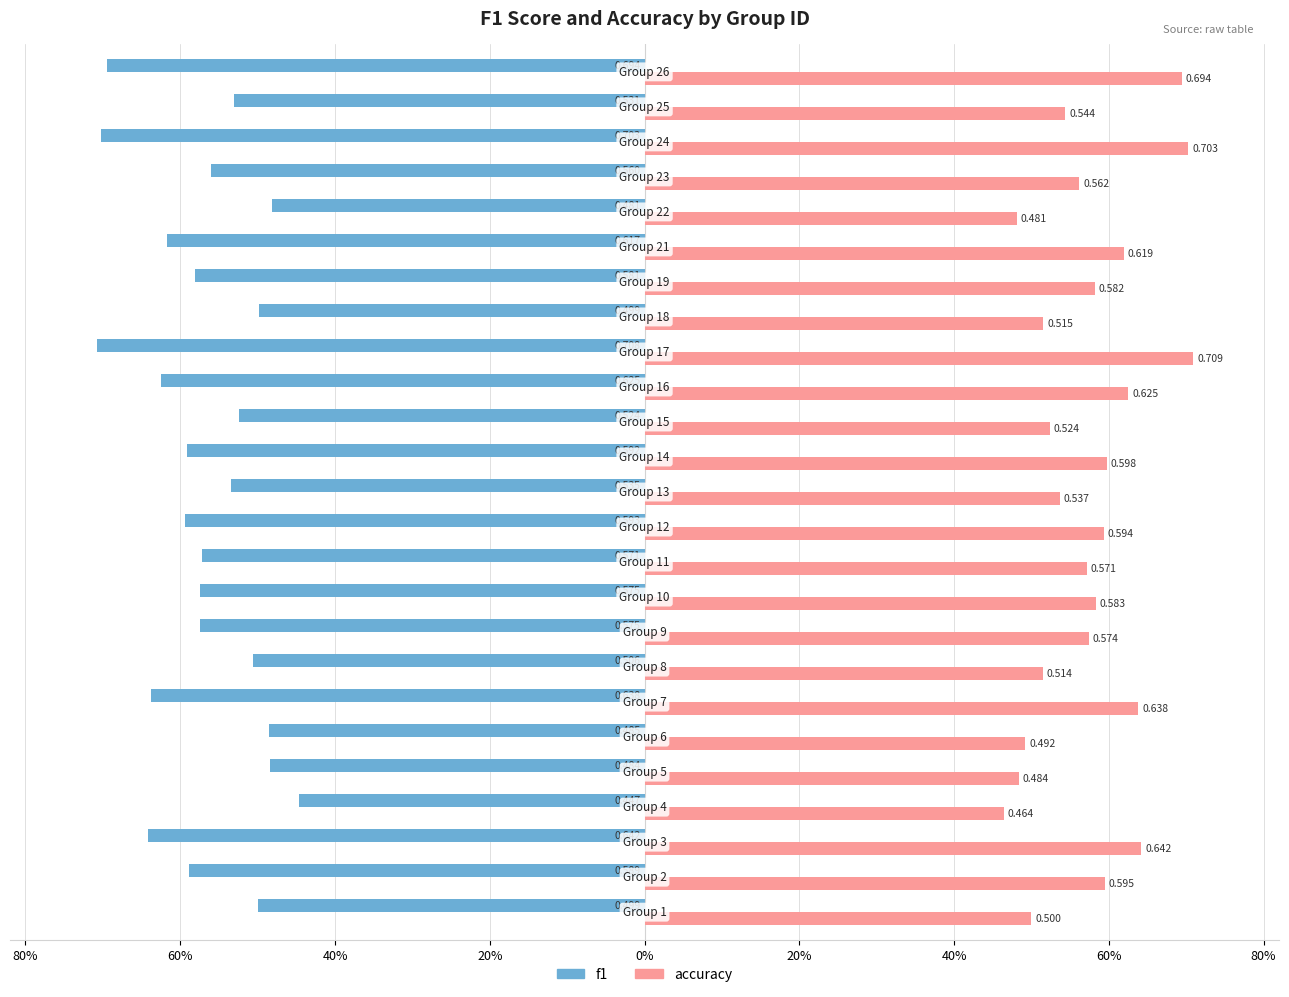

What are all the series names shown in the legend?

f1, accuracy